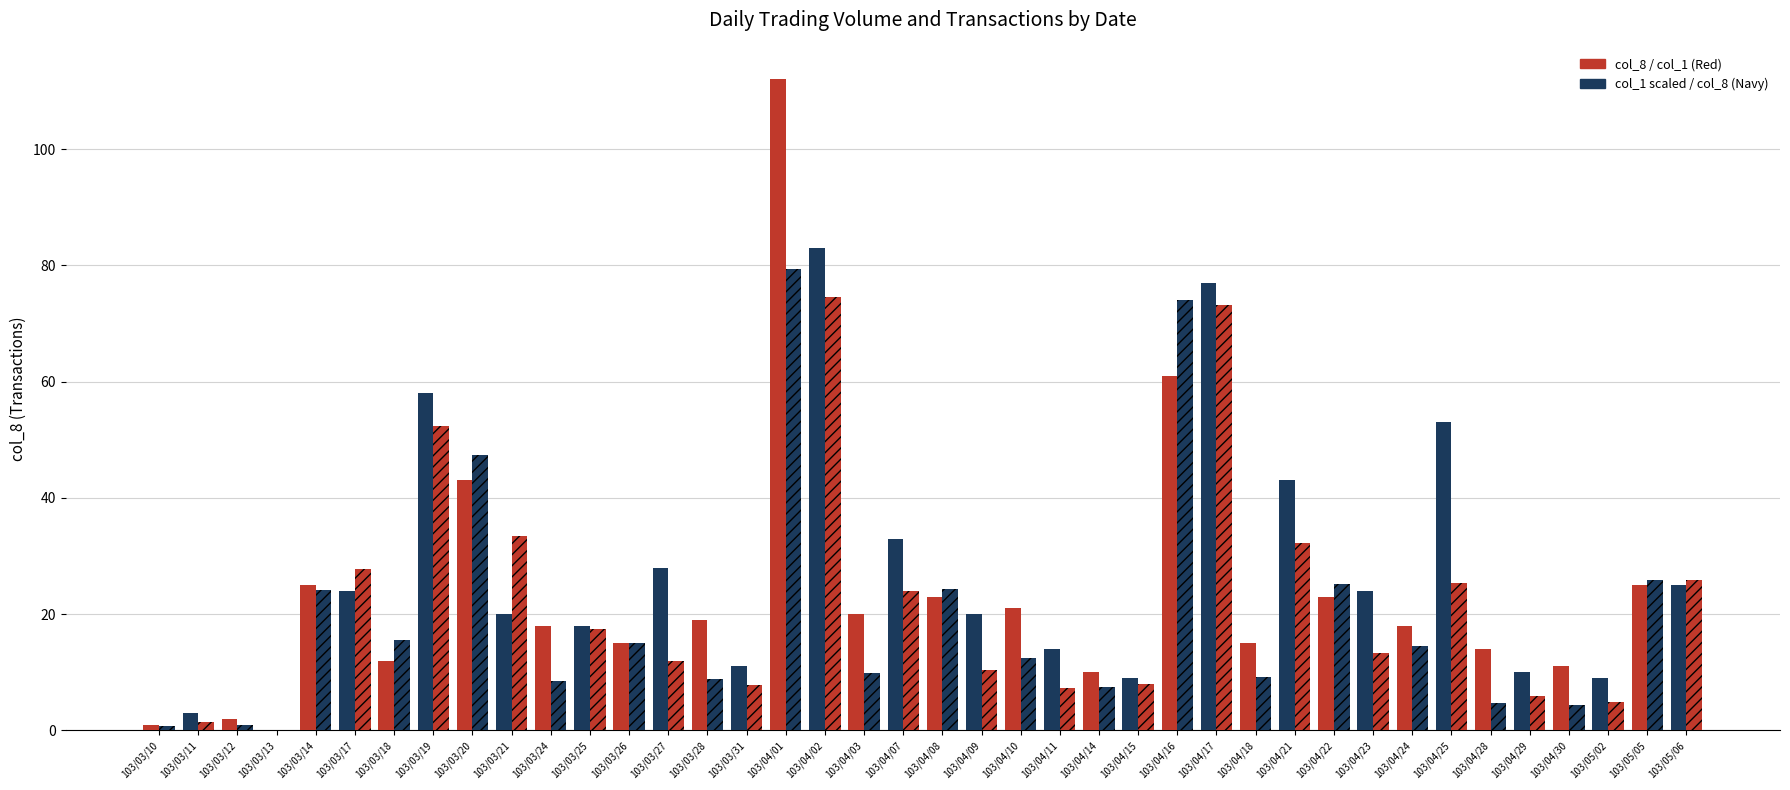

Are the bars horizontal?

No